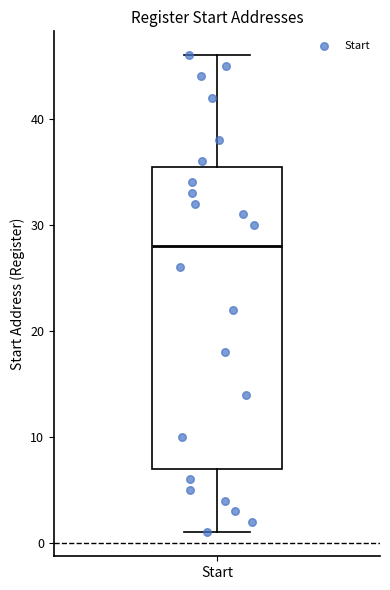

Transcribe this box plot: give where the median line is, the range the box spans, and where the two whiskers end, as read against the y-axis. The values are not printed on the chart, so give them approximately, as read against the axis.

median 28, box 7 to 36, whiskers 1 to 46